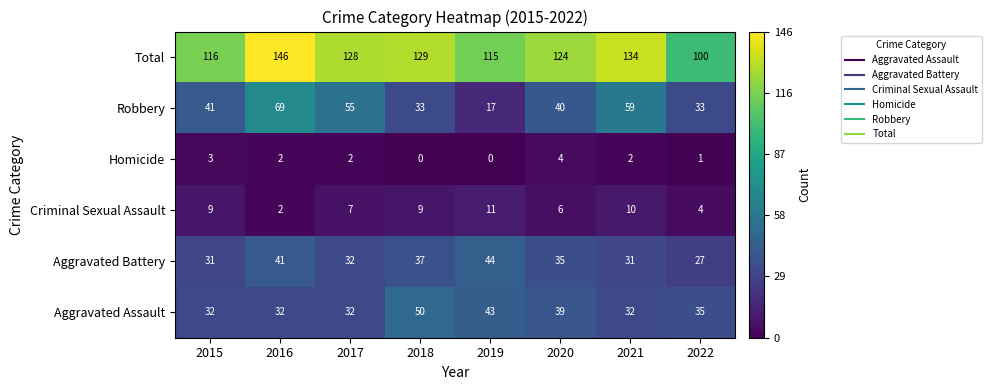

What is the approximate value of Robbery at 2020, to the nearest 10?

40